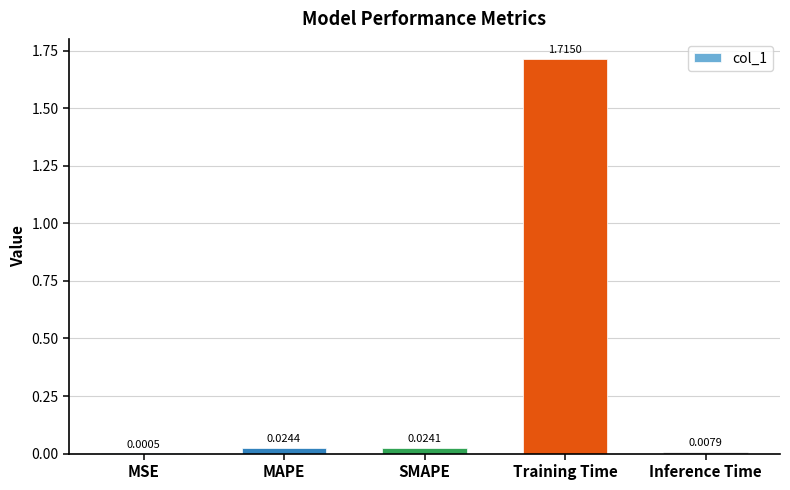

Where is the data nearest to the value 0?

MSE